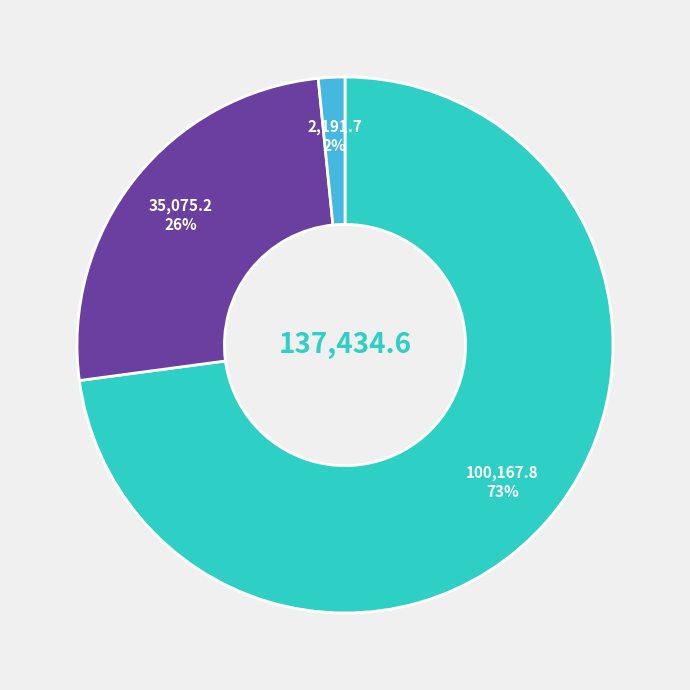

Is there a majority slice in this chart?

Yes